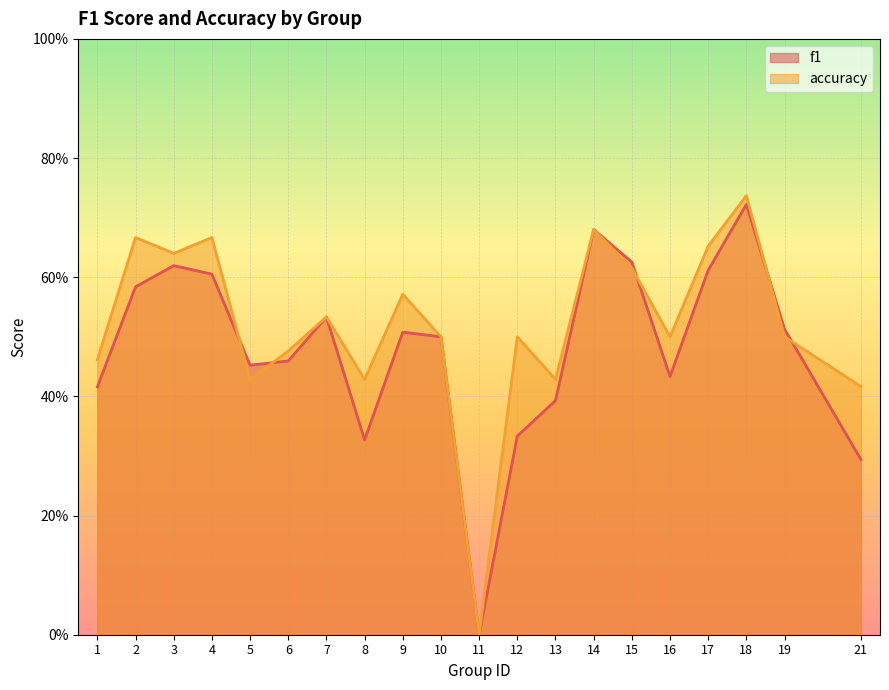

True or false: accuracy and f1 cross at least once.

True